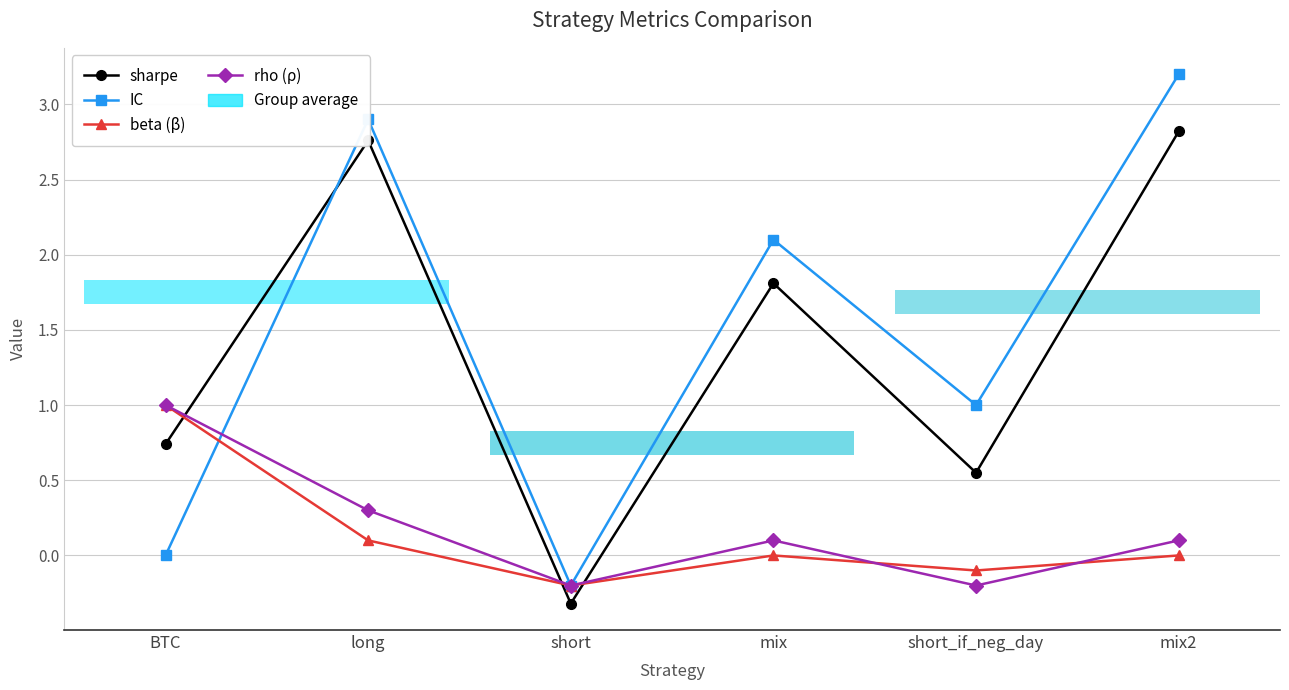

How many times do IC and rho (ρ) cross each other?

1